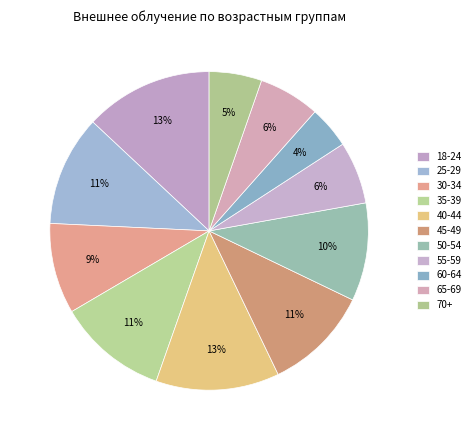

How many segments does this pie chart have?

11